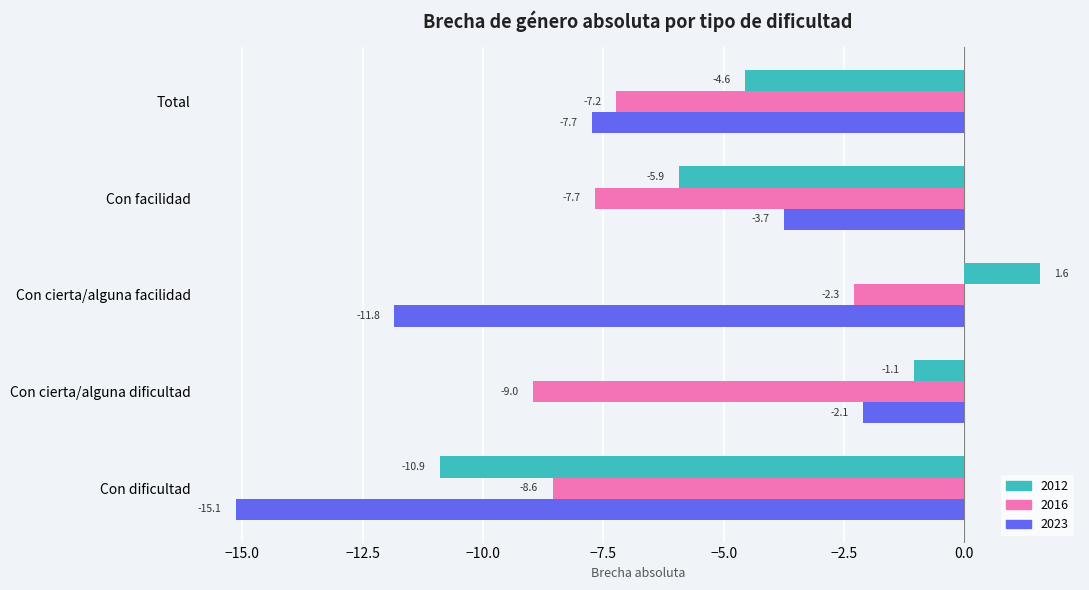

What is the spread (max minus min) of values at Con cierta/alguna dificultad?

7.9